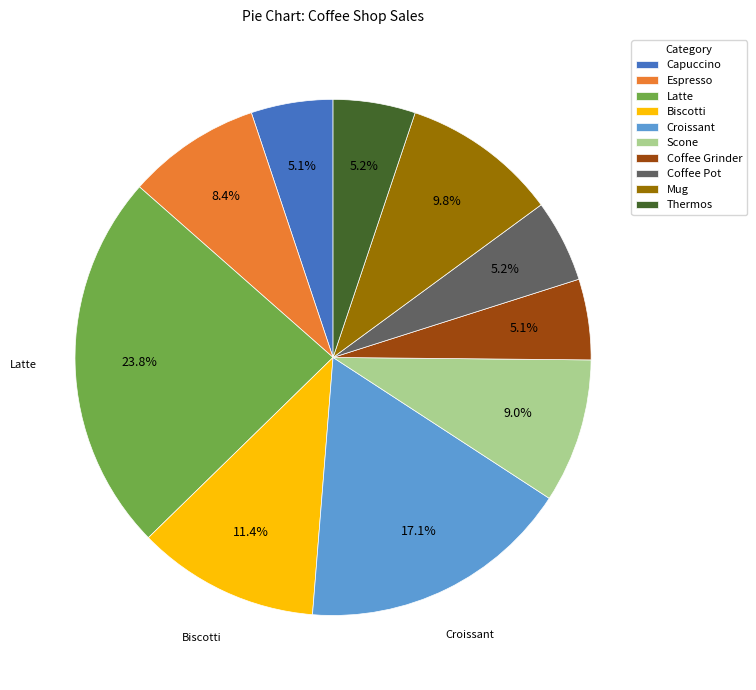

To the nearest percent, what is the difference between the largest and smallest slice percentages?

19%